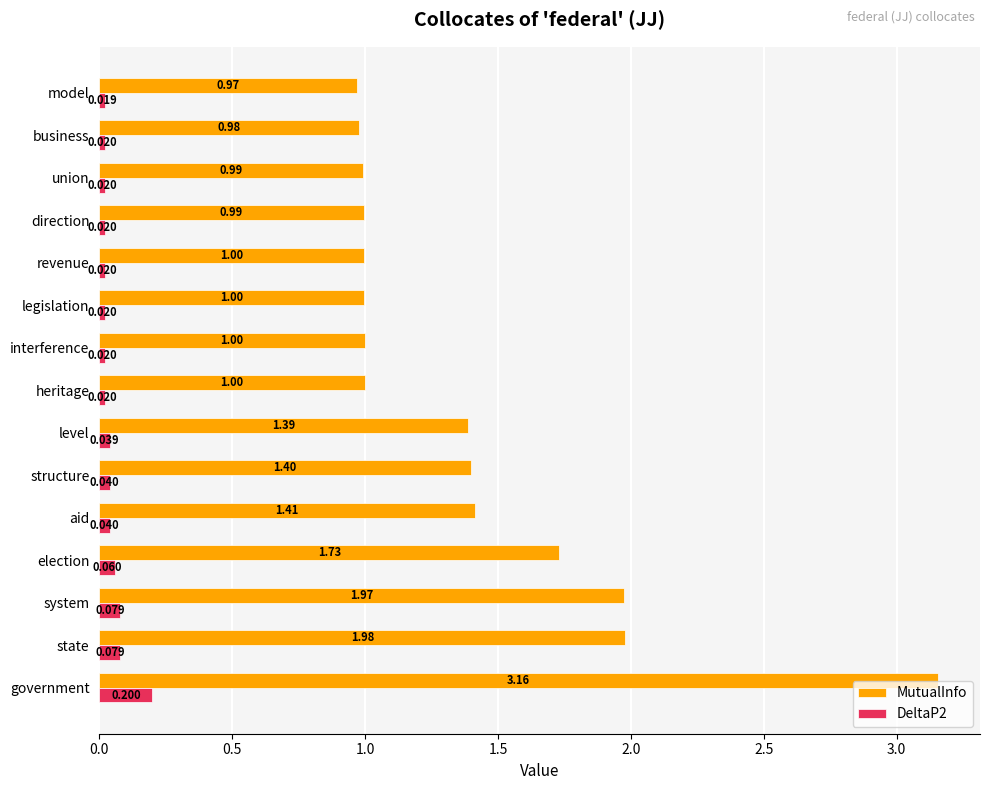

At which label does MutualInfo reach its peak?

government